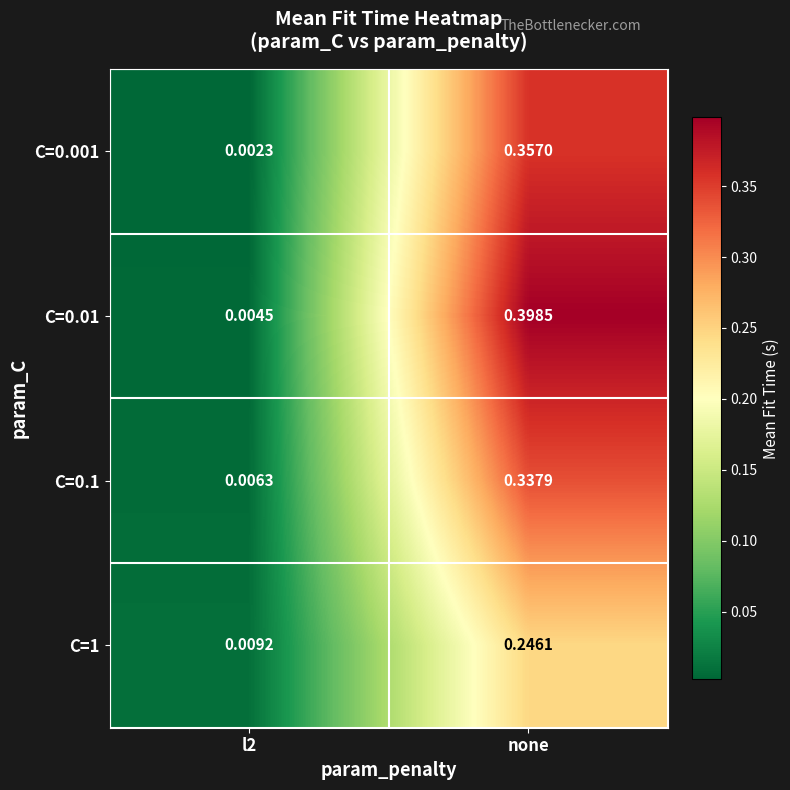

Count the number of data series in this chart.

4